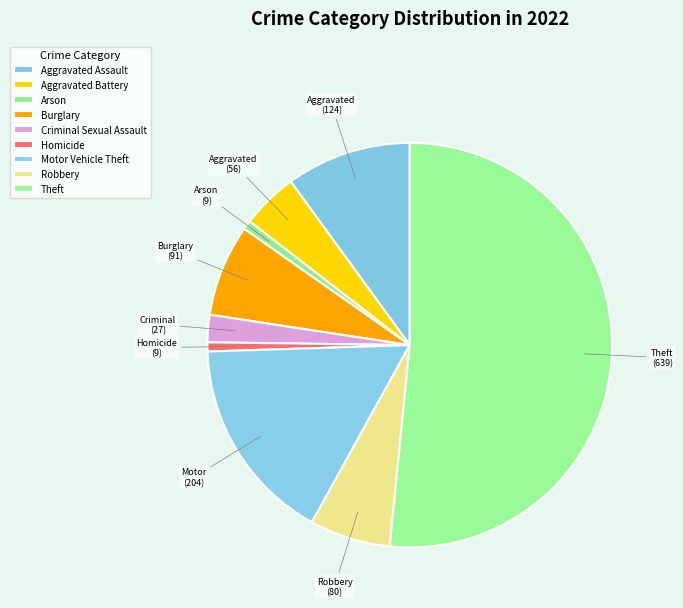

Count the number of slices in the pie.

9